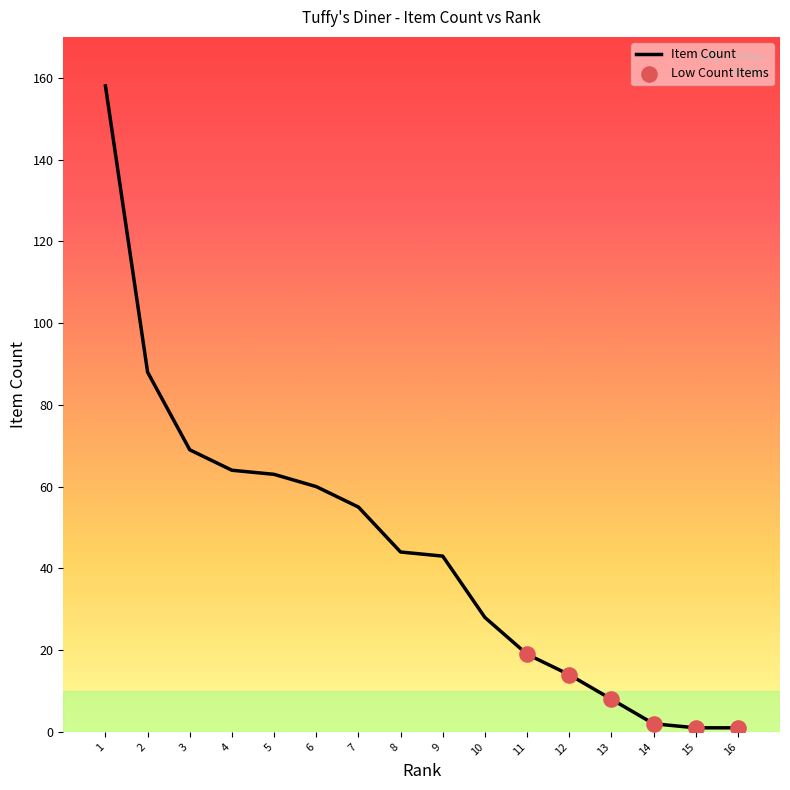

What is the change in value from 11 to 12?

-5